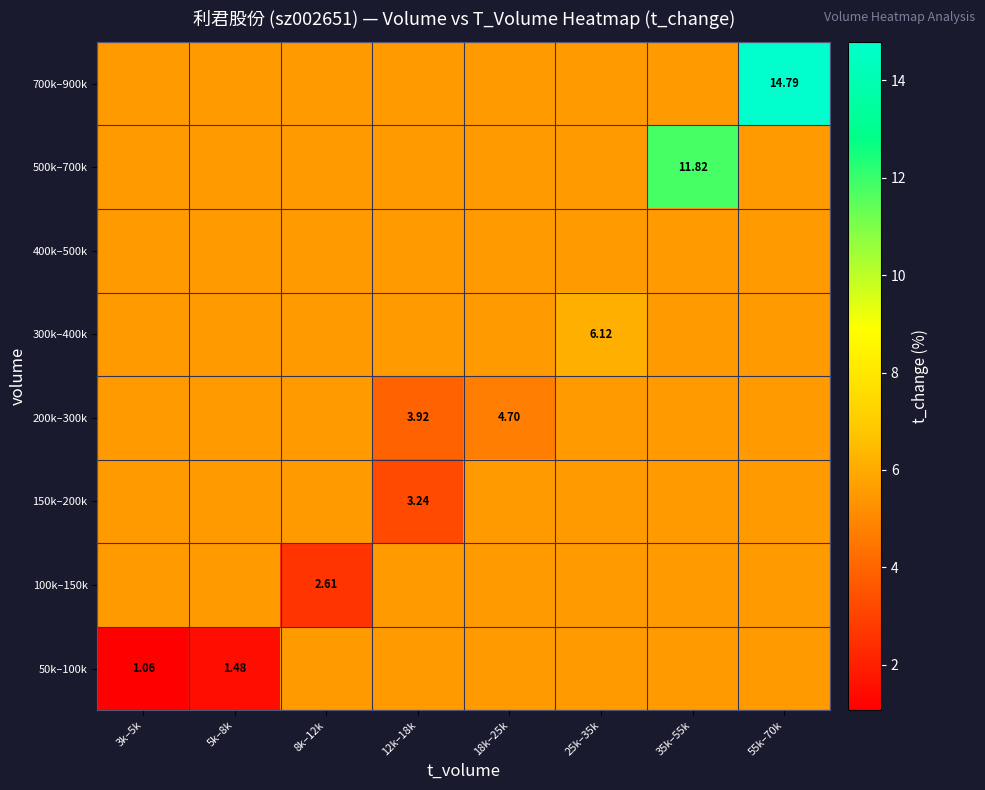

Between 18k–25k and 55k–70k, which series saw the biggest shift?

700k–900k